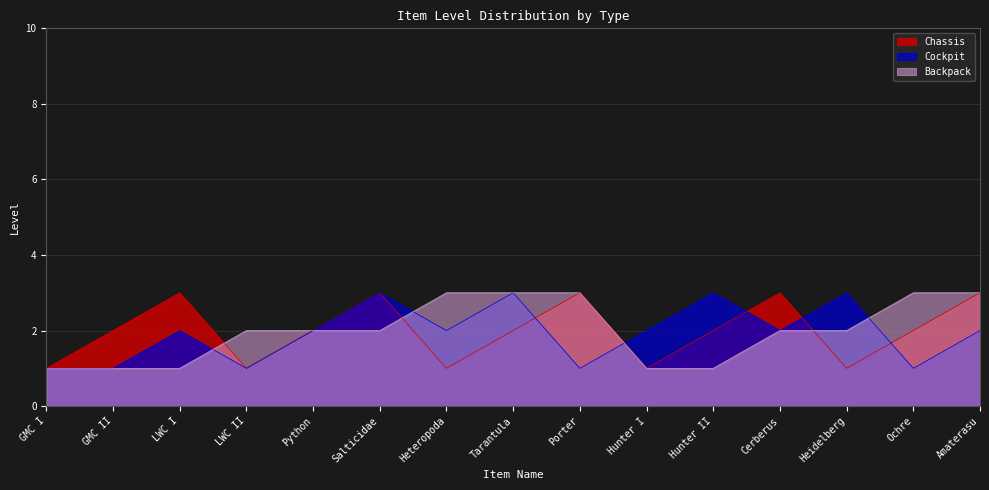

How many intersections are there between Backpack and Cockpit?

4